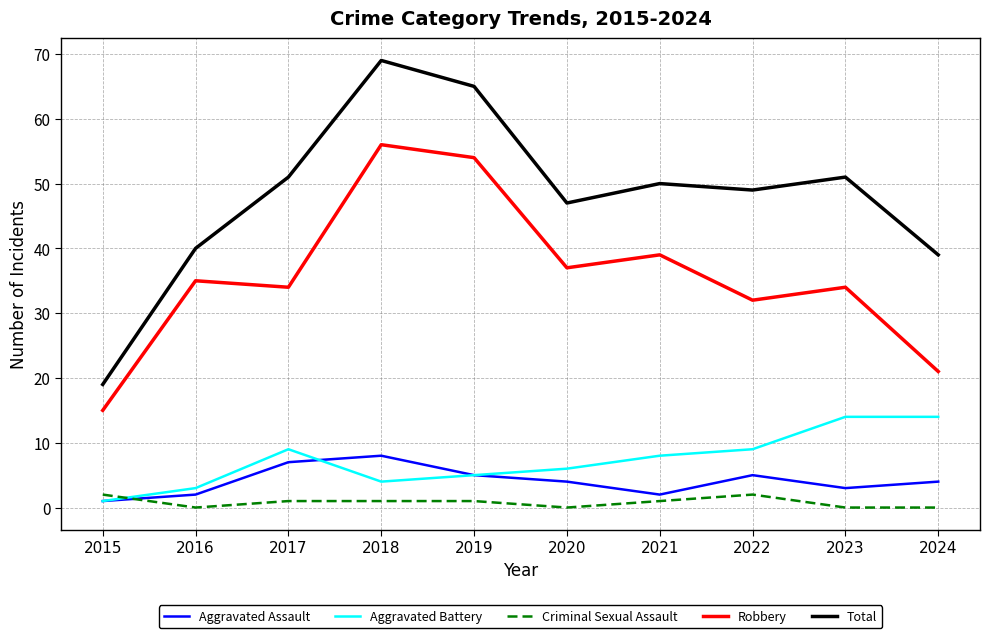

Where is the first local maximum for Aggravated Battery?

2017